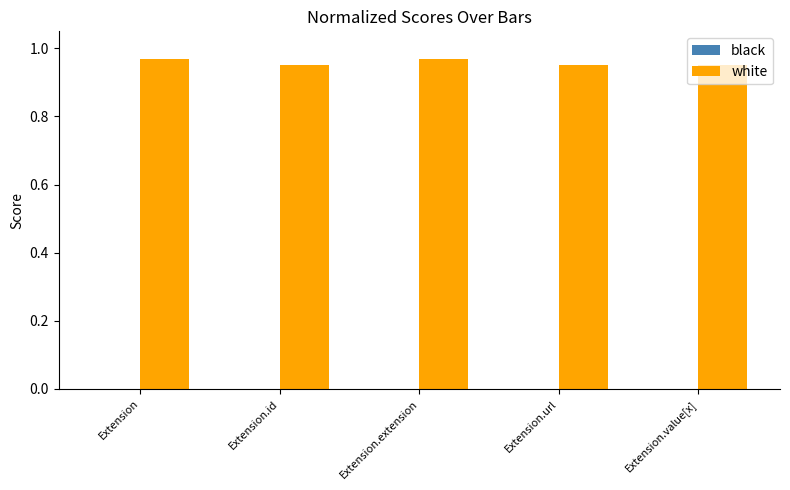

What is the sum of all white values?

4.8